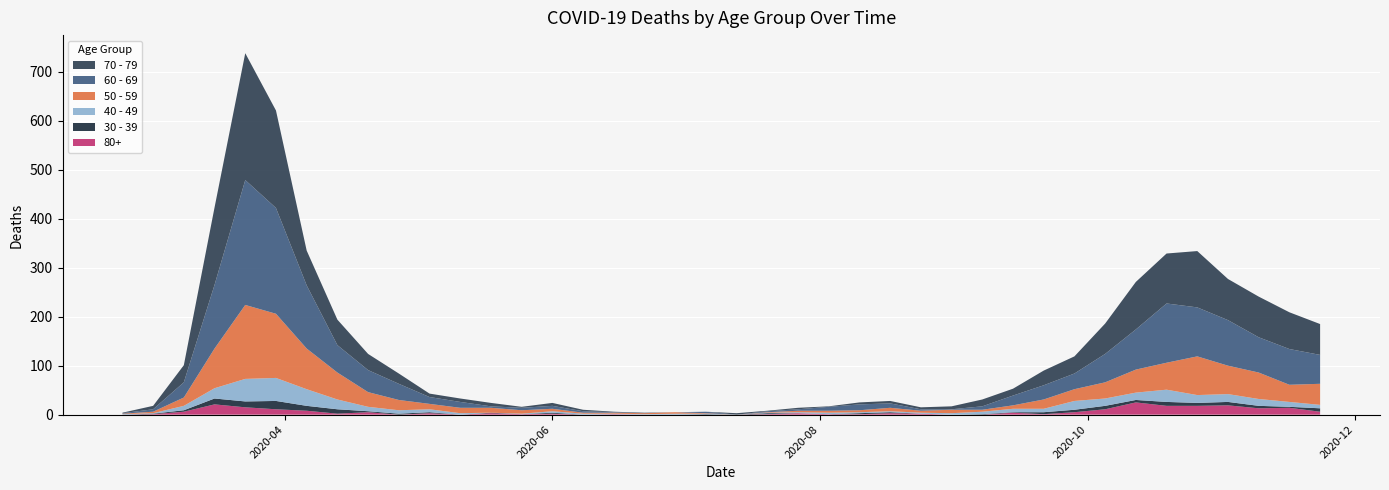

Reading right to left, what are all the values shown in this chart?

40 - 49: 2020-11-23=7	2020-11-16=10	2020-11-09=14	2020-11-02=16	2020-10-26=16	2020-10-19=25	2020-10-12=15	2020-10-05=15	2020-09-28=18	2020-09-21=7	2020-09-14=7	2020-09-07=5	2020-08-31=3	2020-08-24=2	2020-08-17=2	2020-08-10=2	2020-08-03=3	2020-07-27=2	2020-07-20=1	2020-07-13=0	2020-07-06=1	2020-06-29=2	2020-06-22=1	2020-06-15=1	2020-06-08=2	2020-06-01=3	2020-05-25=1	2020-05-18=0	2020-05-11=3	2020-05-04=6	2020-04-27=7	2020-04-20=9	2020-04-13=20	2020-04-06=34	2020-03-30=47	2020-03-23=46	2020-03-16=21	2020-03-09=9	2020-03-02=1	2020-02-24=1
50 - 59: 2020-11-23=43	2020-11-16=35	2020-11-09=54	2020-11-02=58	2020-10-26=79	2020-10-19=55	2020-10-12=47	2020-10-05=33	2020-09-28=24	2020-09-21=19	2020-09-14=7	2020-09-07=4	2020-08-31=7	2020-08-24=4	2020-08-17=7	2020-08-10=4	2020-08-03=4	2020-07-27=3	2020-07-20=1	2020-07-13=0	2020-07-06=1	2020-06-29=3	2020-06-22=2	2020-06-15=2	2020-06-08=2	2020-06-01=5	2020-05-25=7	2020-05-18=10	2020-05-11=11	2020-05-04=11	2020-04-27=21	2020-04-20=30	2020-04-13=55	2020-04-06=83	2020-03-30=131	2020-03-23=151	2020-03-16=81	2020-03-09=17	2020-03-02=3	2020-02-24=1
60 - 69: 2020-11-23=59	2020-11-16=73	2020-11-09=72	2020-11-02=93	2020-10-26=100	2020-10-19=121	2020-10-12=82	2020-10-05=58	2020-09-28=32	2020-09-21=29	2020-09-14=20	2020-09-07=7	2020-08-31=1	2020-08-24=3	2020-08-17=9	2020-08-10=12	2020-08-03=8	2020-07-27=3	2020-07-20=2	2020-07-13=0	2020-07-06=3	2020-06-29=0	2020-06-22=0	2020-06-15=1	2020-06-08=3	2020-06-01=6	2020-05-25=5	2020-05-18=3	2020-05-11=12	2020-05-04=14	2020-04-27=33	2020-04-20=45	2020-04-13=56	2020-04-06=129	2020-03-30=216	2020-03-23=255	2020-03-16=130	2020-03-09=31	2020-03-02=5	2020-02-24=1
70 - 79: 2020-11-23=63	2020-11-16=75	2020-11-09=83	2020-11-02=84	2020-10-26=115	2020-10-19=102	2020-10-12=97	2020-10-05=62	2020-09-28=35	2020-09-21=30	2020-09-14=14	2020-09-07=14	2020-08-31=6	2020-08-24=4	2020-08-17=5	2020-08-10=4	2020-08-03=1	2020-07-27=3	2020-07-20=1	2020-07-13=3	2020-07-06=0	2020-06-29=0	2020-06-22=1	2020-06-15=1	2020-06-08=3	2020-06-01=6	2020-05-25=2	2020-05-18=7	2020-05-11=7	2020-05-04=7	2020-04-27=21	2020-04-20=33	2020-04-13=52	2020-04-06=71	2020-03-30=199	2020-03-23=259	2020-03-16=158	2020-03-09=35	2020-03-02=7	2020-02-24=1
30 - 39: 2020-11-23=7	2020-11-16=2	2020-11-09=5	2020-11-02=7	2020-10-26=6	2020-10-19=8	2020-10-12=5	2020-10-05=7	2020-09-28=5	2020-09-21=4	2020-09-14=1	2020-09-07=1	2020-08-31=0	2020-08-24=0	2020-08-17=2	2020-08-10=2	2020-08-03=0	2020-07-27=0	2020-07-20=2	2020-07-13=0	2020-07-06=1	2020-06-29=0	2020-06-22=0	2020-06-15=0	2020-06-08=0	2020-06-01=2	2020-05-25=0	2020-05-18=1	2020-05-11=0	2020-05-04=2	2020-04-27=2	2020-04-20=2	2020-04-13=9	2020-04-06=10	2020-03-30=17	2020-03-23=12	2020-03-16=12	2020-03-09=3	2020-03-02=1	2020-02-24=0
80+: 2020-11-23=6	2020-11-16=14	2020-11-09=13	2020-11-02=19	2020-10-26=18	2020-10-19=18	2020-10-12=25	2020-10-05=11	2020-09-28=5	2020-09-21=1	2020-09-14=4	2020-09-07=0	2020-08-31=0	2020-08-24=2	2020-08-17=3	2020-08-10=1	2020-08-03=1	2020-07-27=3	2020-07-20=1	2020-07-13=0	2020-07-06=0	2020-06-29=0	2020-06-22=0	2020-06-15=1	2020-06-08=0	2020-06-01=2	2020-05-25=1	2020-05-18=3	2020-05-11=0	2020-05-04=3	2020-04-27=0	2020-04-20=5	2020-04-13=2	2020-04-06=8	2020-03-30=11	2020-03-23=15	2020-03-16=21	2020-03-09=6	2020-03-02=1	2020-02-24=0